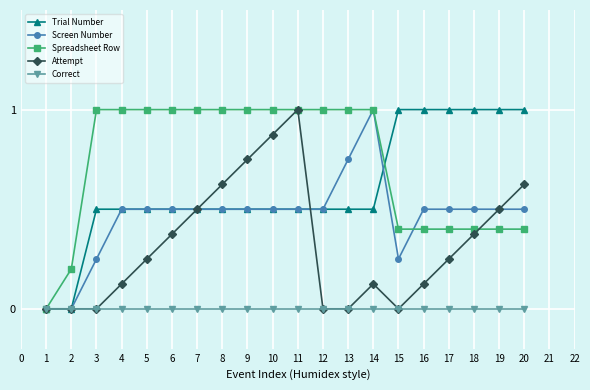

The Correct series shows 0.0 at 10. True or false?

True